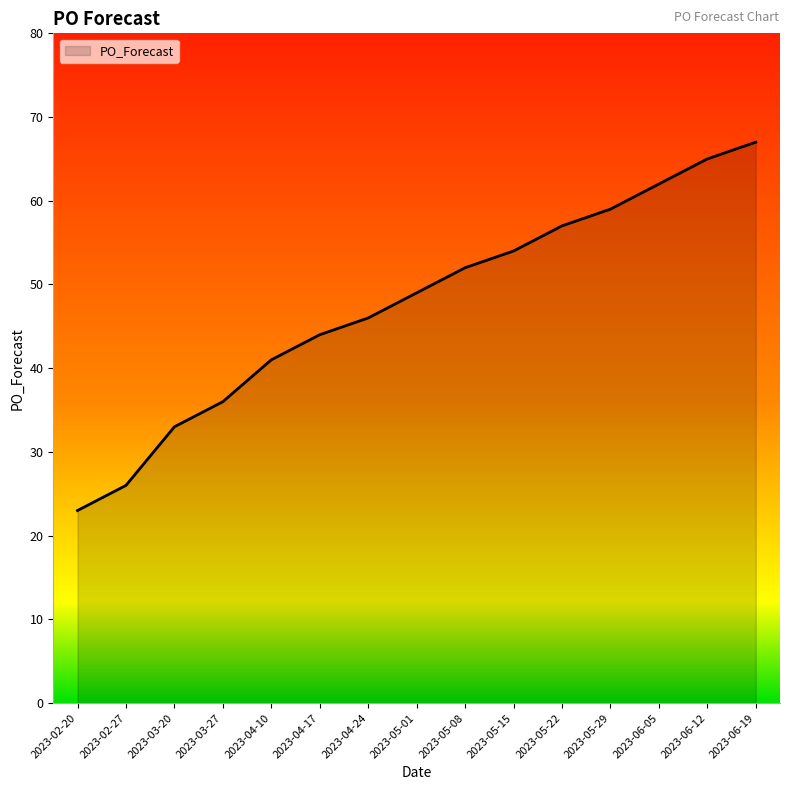

What is the smallest value displayed?

23